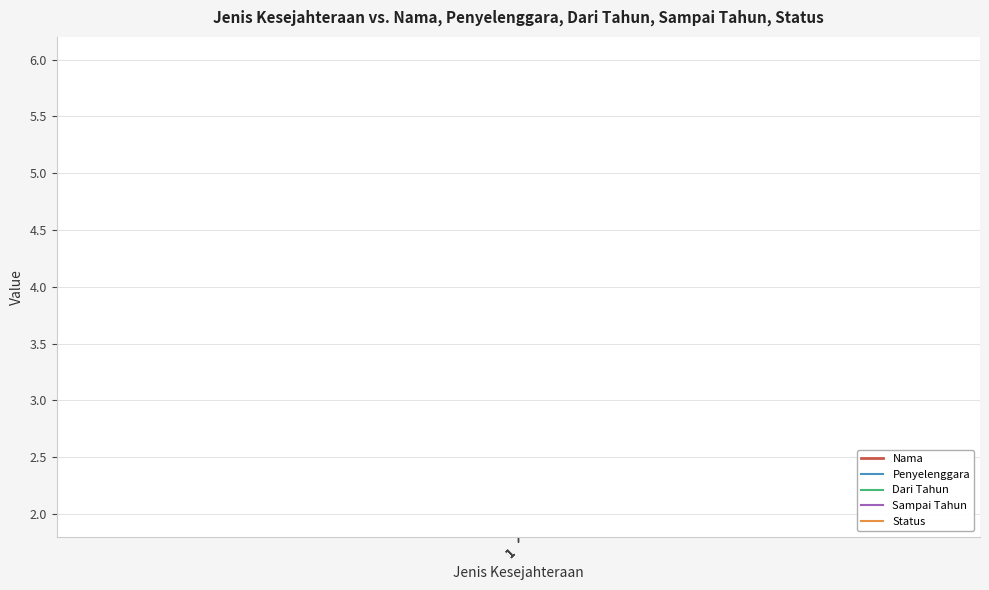

True or false: Dari Tahun and Status cross at least once.

False